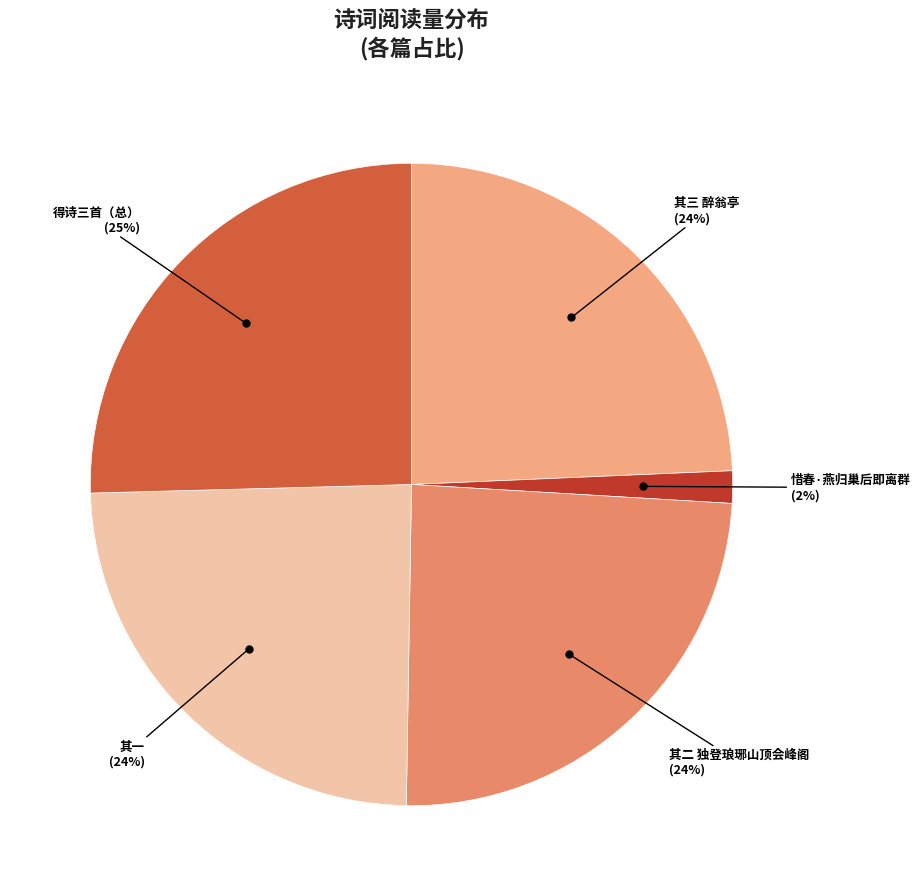

Is there a majority slice in this chart?

No